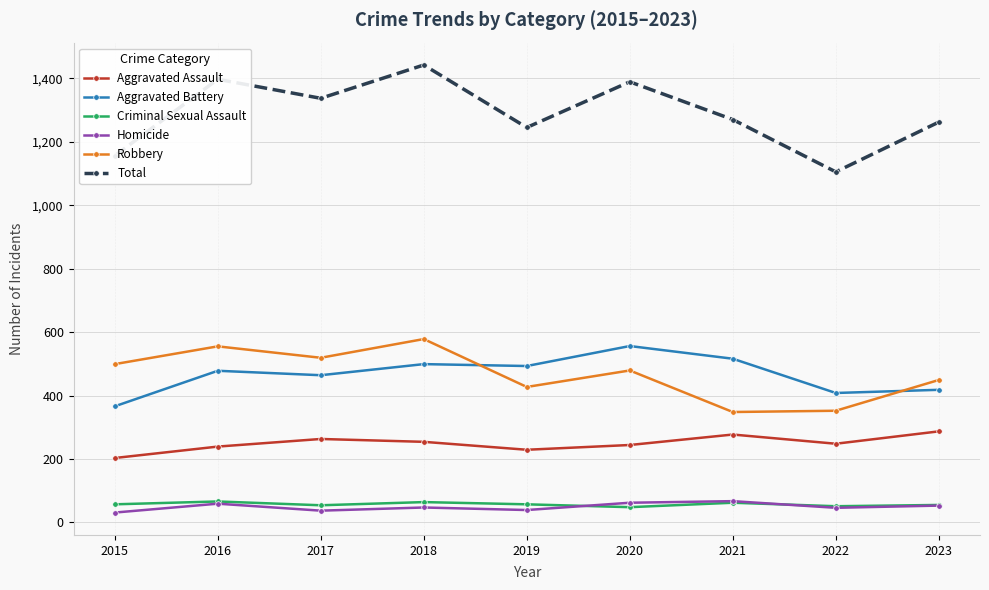

Is this an area chart (filled region under the line)?

No